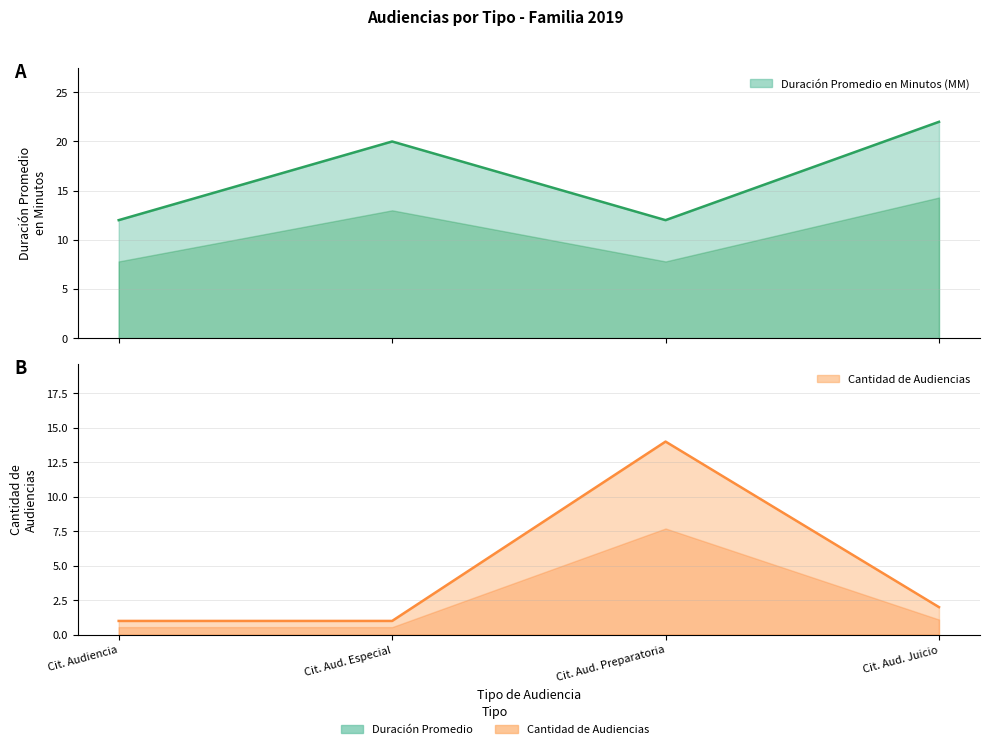

Between Cit. Audiencia and Cit. Aud. Preparatoria, which is larger?

Cit. Audiencia